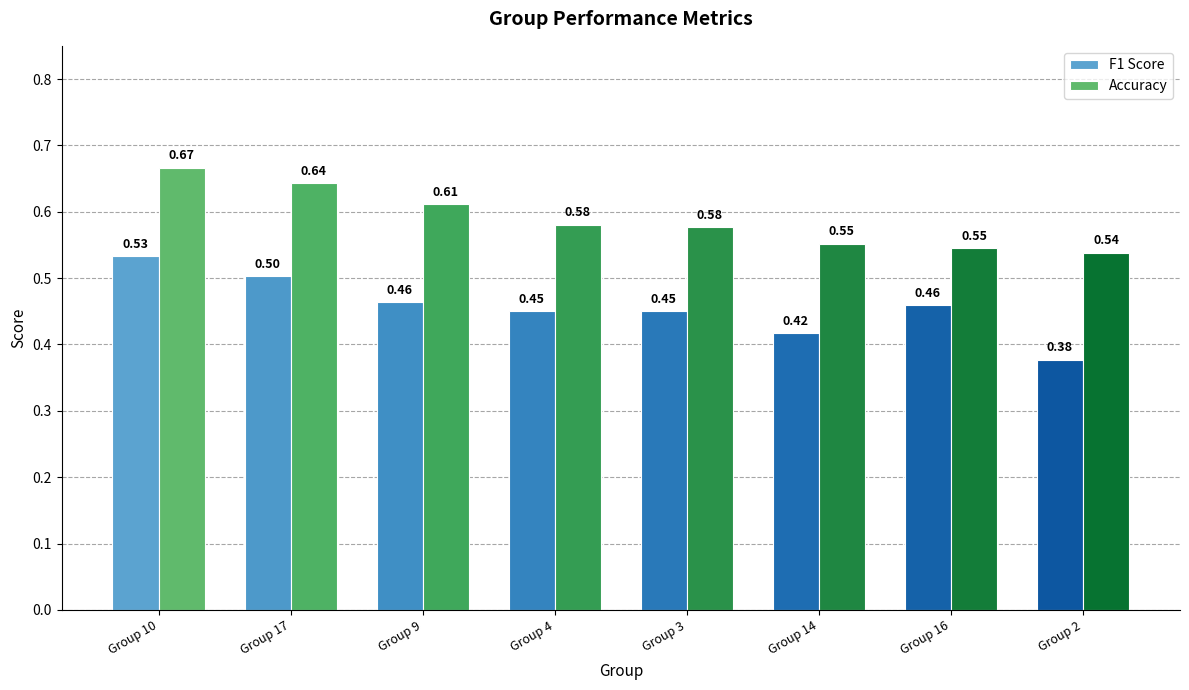

How many bars are there in total?

16